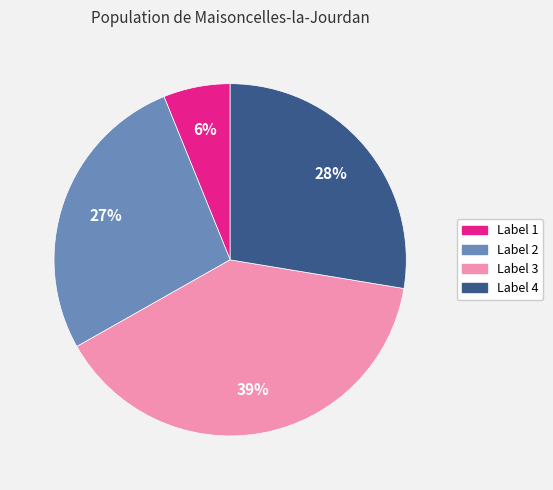

What is the ratio of the value at Label 2 to the value at Label 3?

0.7